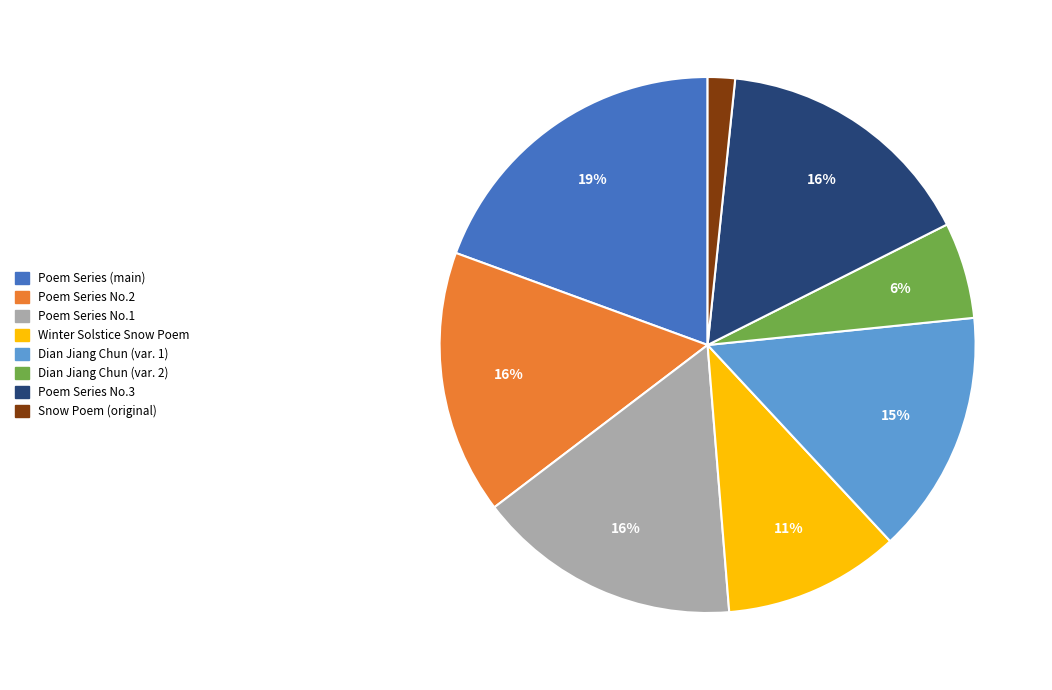

To the nearest percent, what is the average slice percentage?

12%